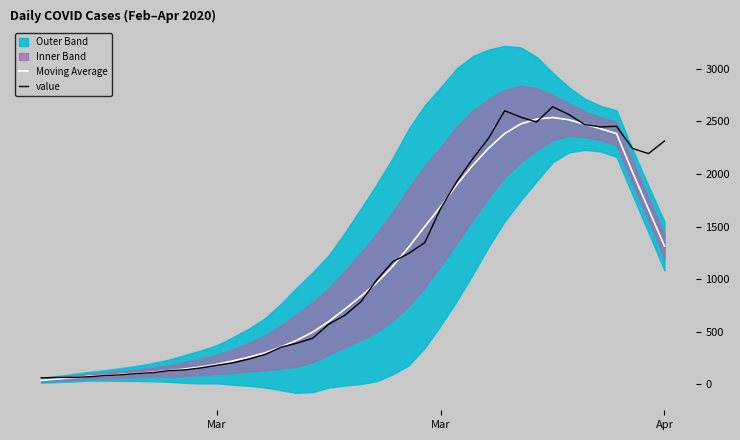

How many lines are shown in the chart?

2